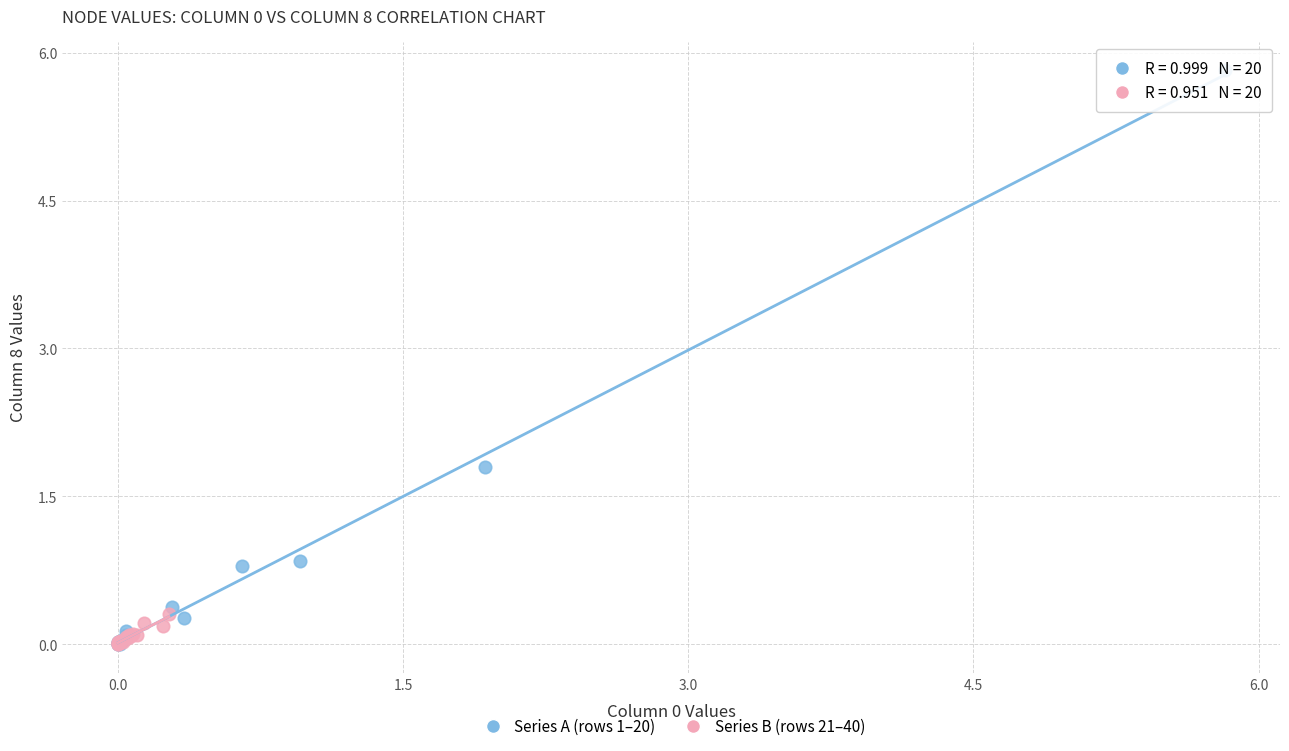

What are all the series names shown in the legend?

Series A (rows 1–20), Series B (rows 21–40)